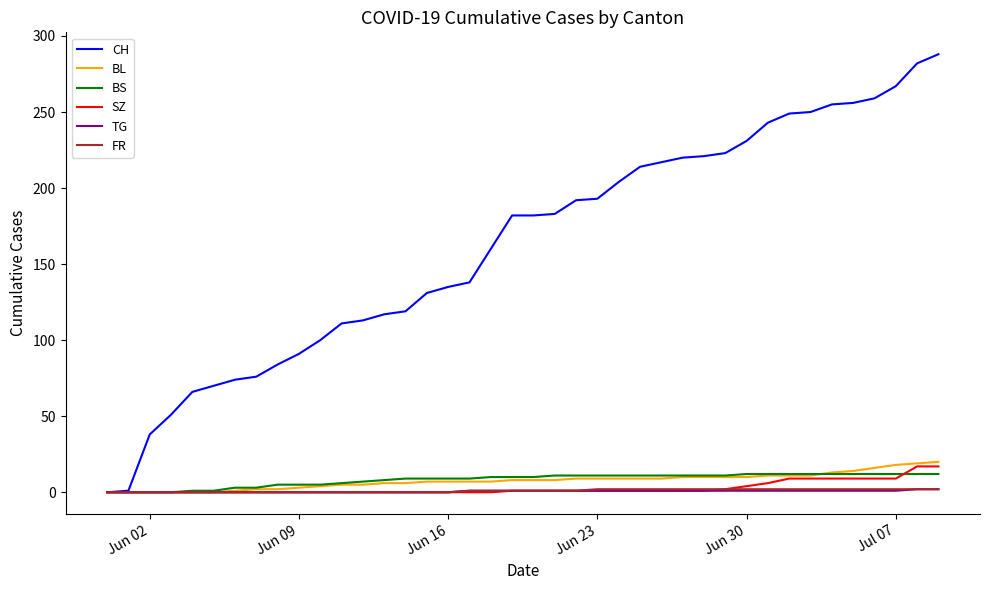

Which series has the largest range (max minus min)?

CH